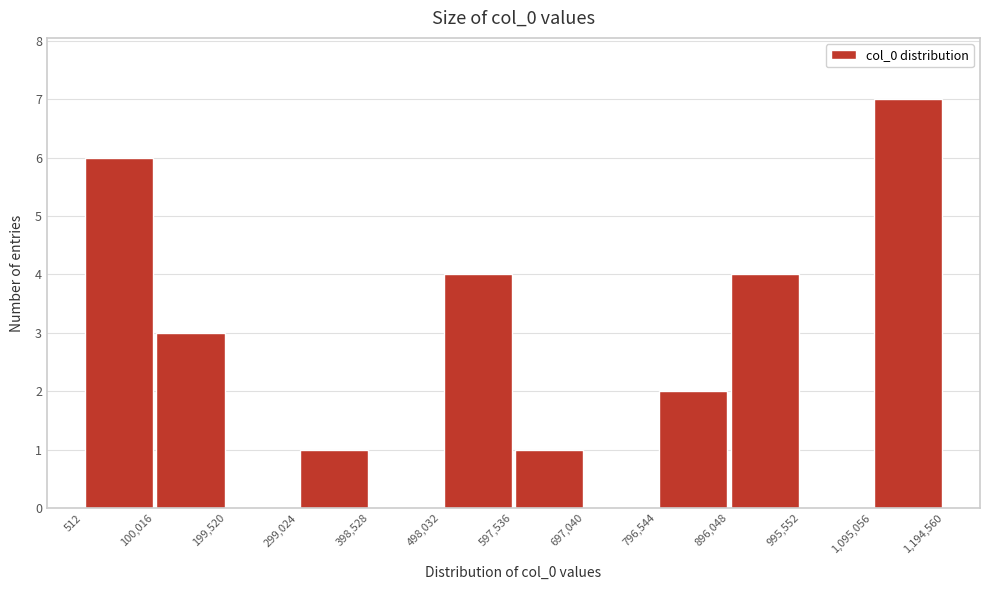

Reading left to right, transcribe this chart: for each bar, give the range it covers on the x-axis and its height. The values are not printed on the chart, so give them approximately, as read against the axis.

512 to 100,016: 6
100,016 to 199,520: 3
199,520 to 299,024: 0
299,024 to 398,528: 1
398,528 to 498,032: 0
498,032 to 597,536: 4
597,536 to 697,040: 1
697,040 to 796,544: 0
796,544 to 896,048: 2
896,048 to 995,552: 4
995,552 to 1,095,056: 0
1,095,056 to 1,194,560: 7